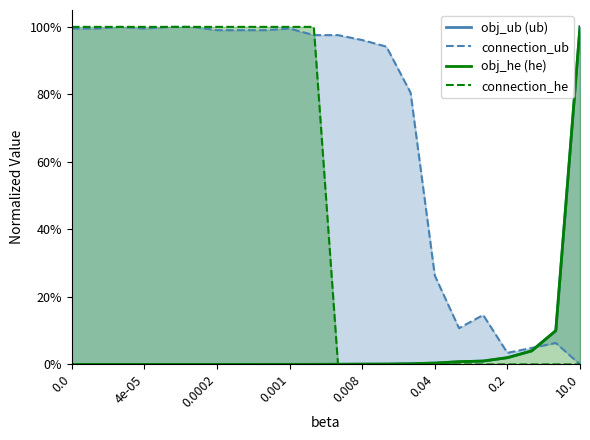

Reading left to right, extract all data points from this chart.

obj_ub (ub): 0.0	0.0	0.0	0.0	0.0	0.0	0.0	0.0	0.0	0.0	0.0	0.0	0.0	0.0	0.0	0.0	0.0	0.0	0.0	0.0	0.1	1.0
connection_ub: 1.0	1.0	1.0	1.0	1.0	1.0	1.0	1.0	1.0	1.0	1.0	1.0	1.0	0.9	0.8	0.3	0.1	0.1	0.0	0.0	0.1	0.0
obj_he (he): 0.0	0.0	0.0	0.0	0.0	0.0	0.0	0.0	0.0	0.0	0.0	0.0	0.0	0.0	0.0	0.0	0.0	0.0	0.0	0.0	0.1	1.0
connection_he: 1.0	1.0	1.0	1.0	1.0	1.0	1.0	1.0	1.0	1.0	1.0	0.0	0.0	0.0	0.0	0.0	0.0	0.0	0.0	0.0	0.0	0.0